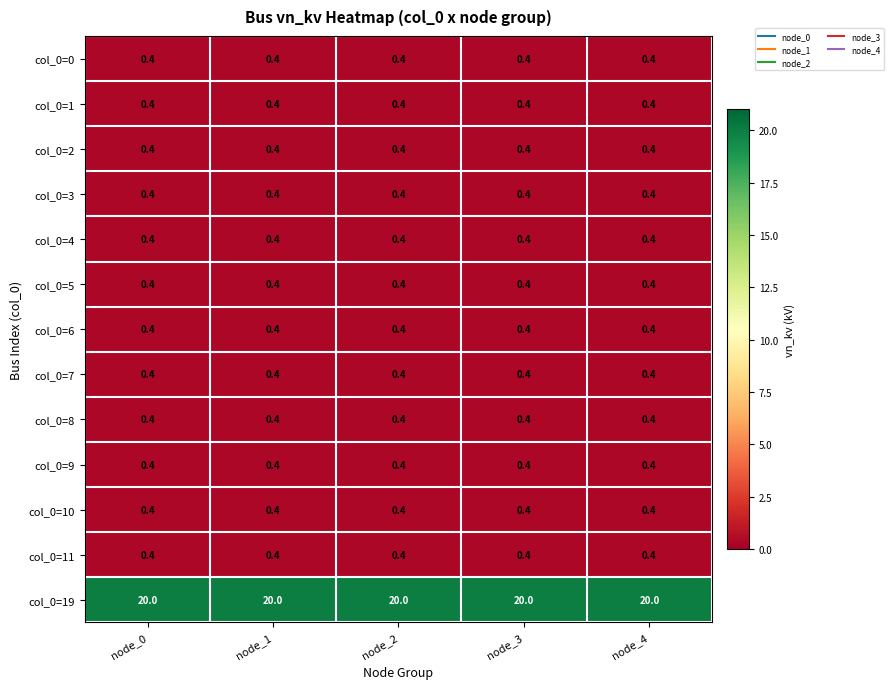

What is the spread (max minus min) of values at node_0?

19.6